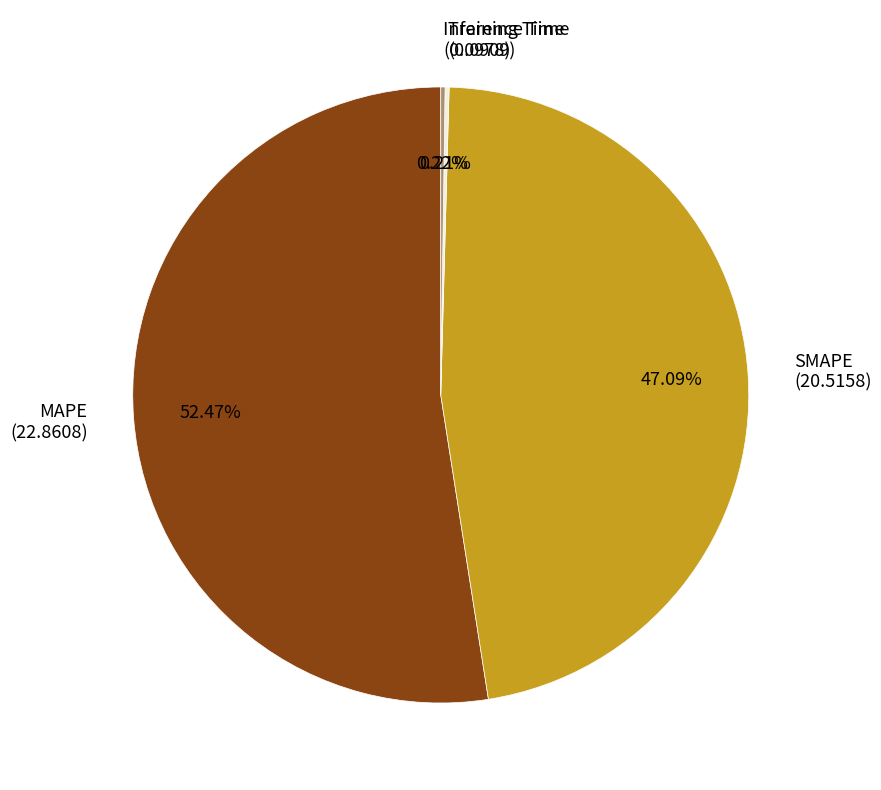

Does any single category account for the majority?

Yes